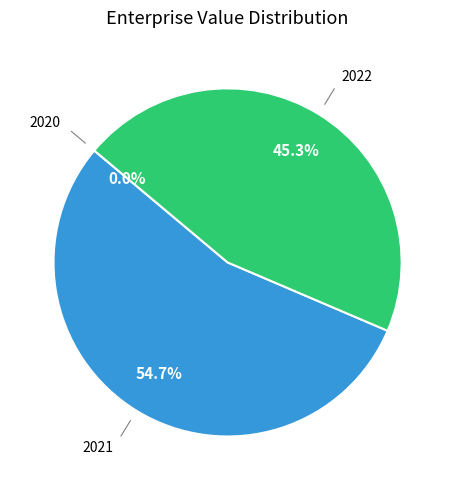

Is there a majority slice in this chart?

Yes